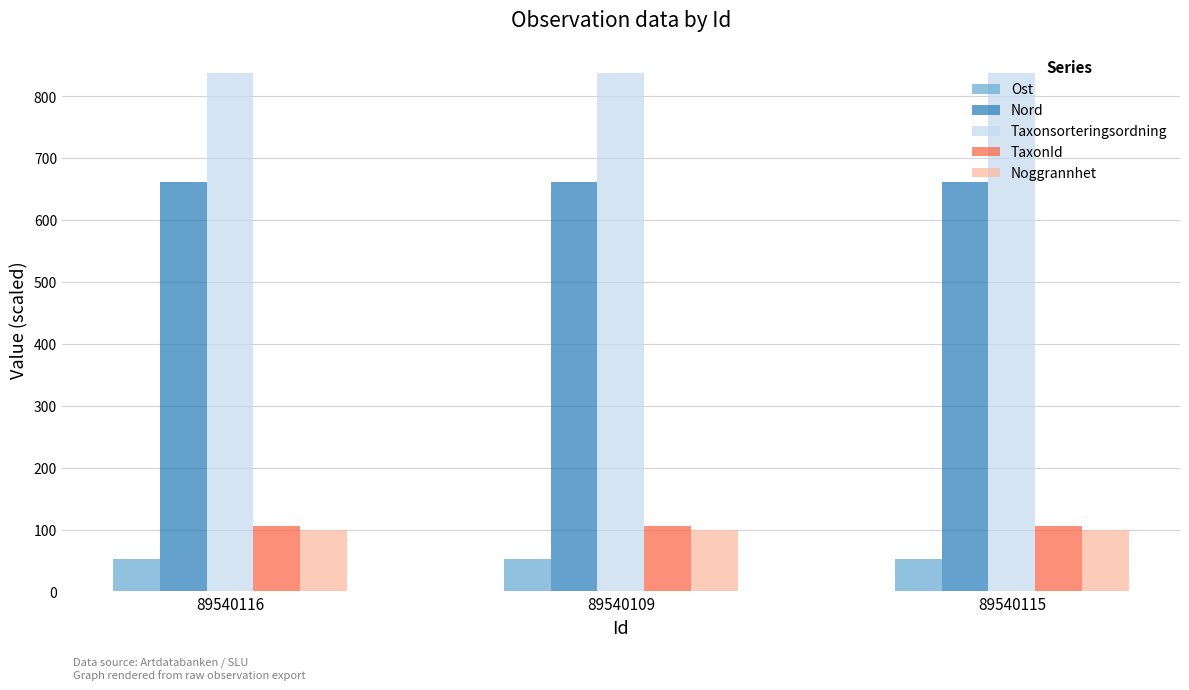

The Taxonsorteringsordning series shows 837.7 at 89540109. True or false?

True